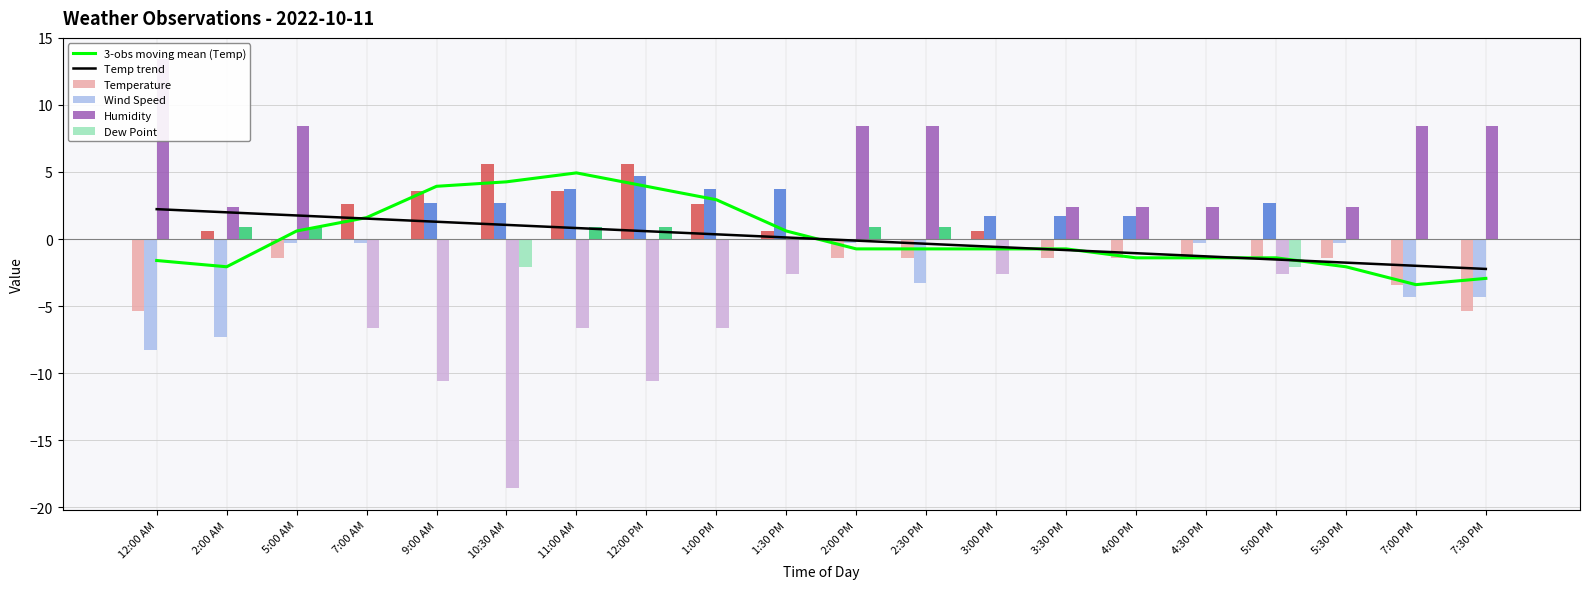

Which series changed the most between 1:30 PM and 7:00 PM?

Humidity